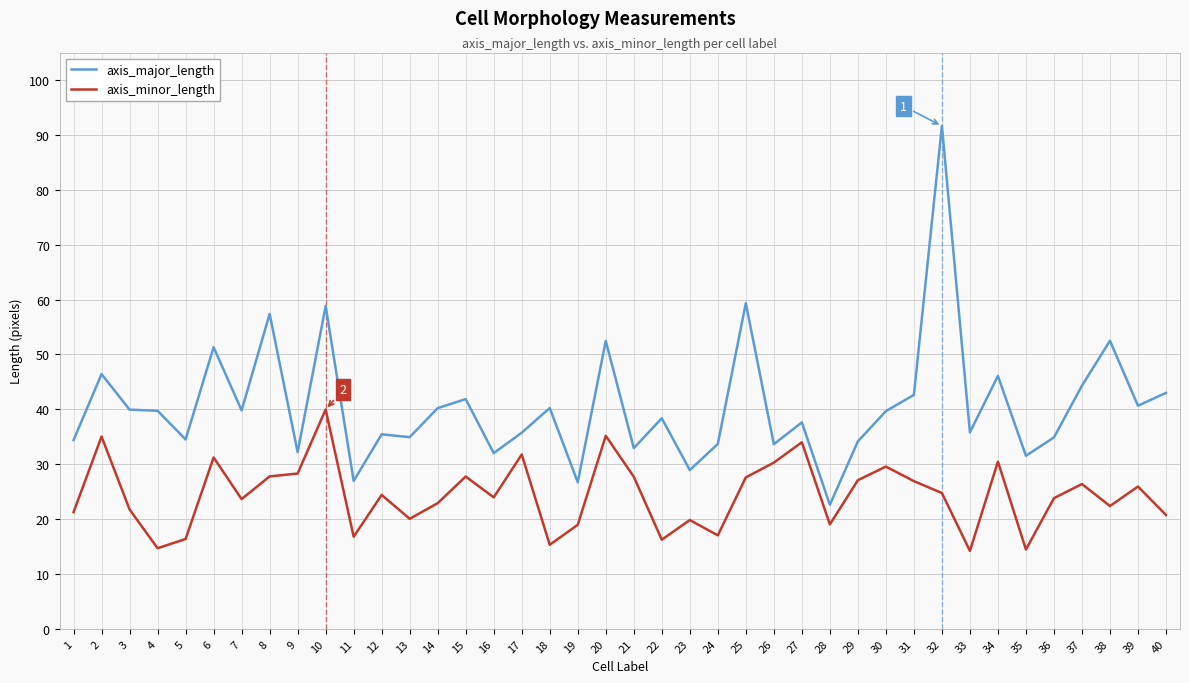

Which series has the largest range (max minus min)?

axis_major_length